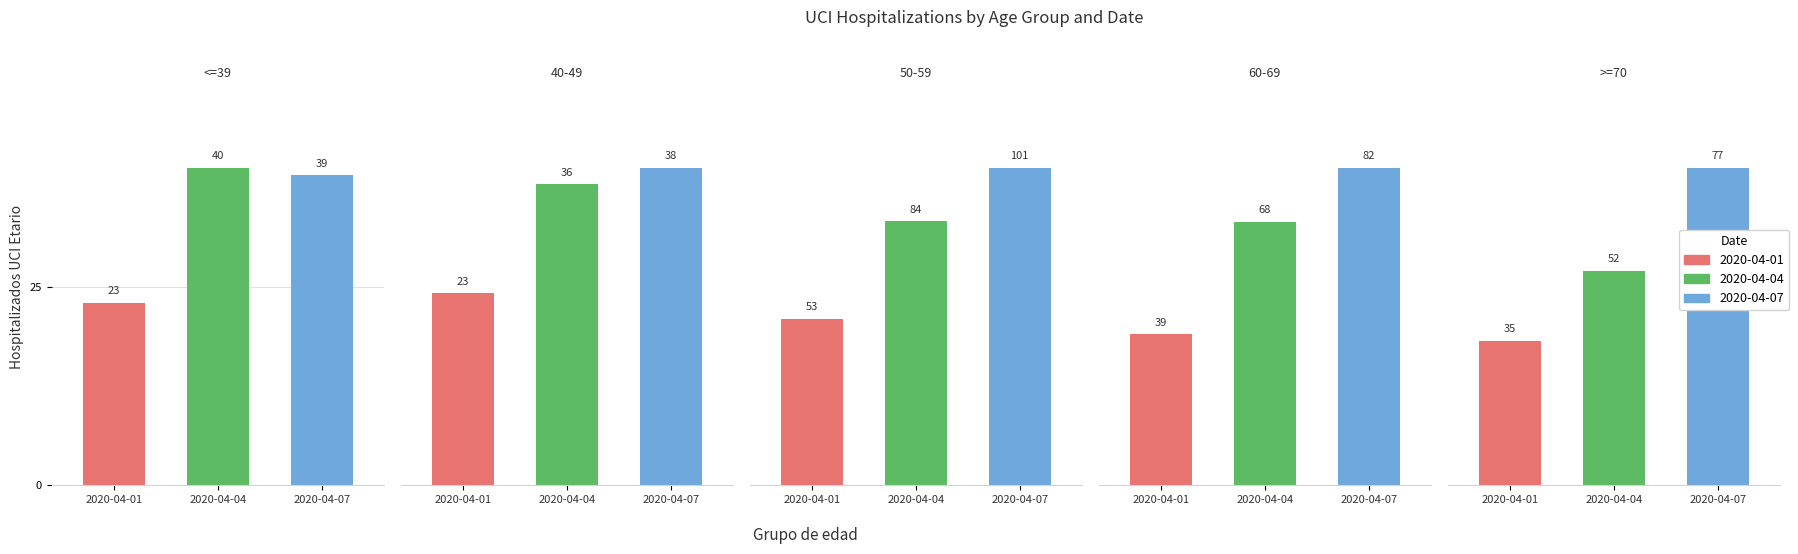

What are all the series names shown in the legend?

2020-04-01, 2020-04-04, 2020-04-07